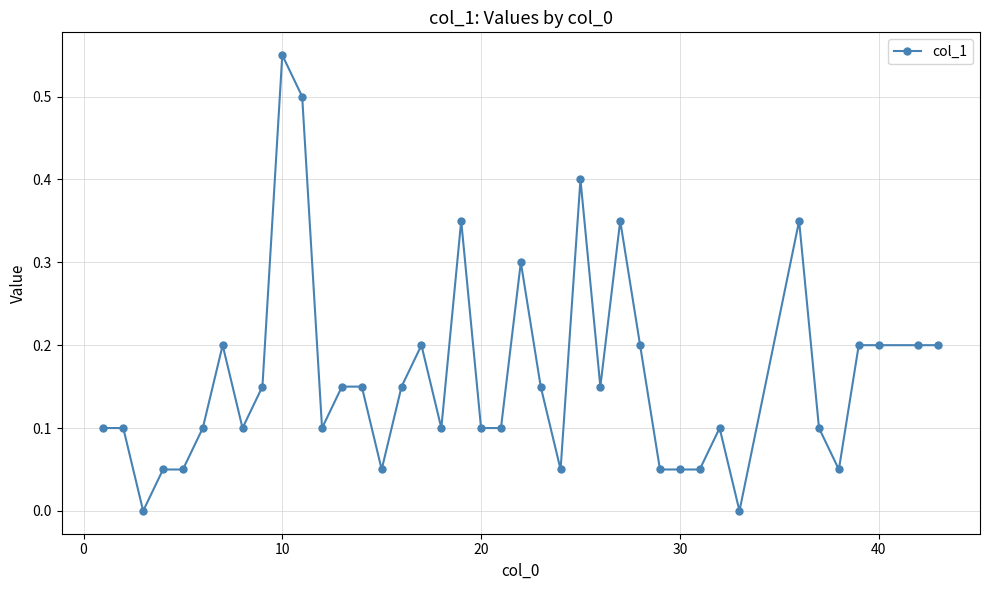

What is the sum of all values?

6.5